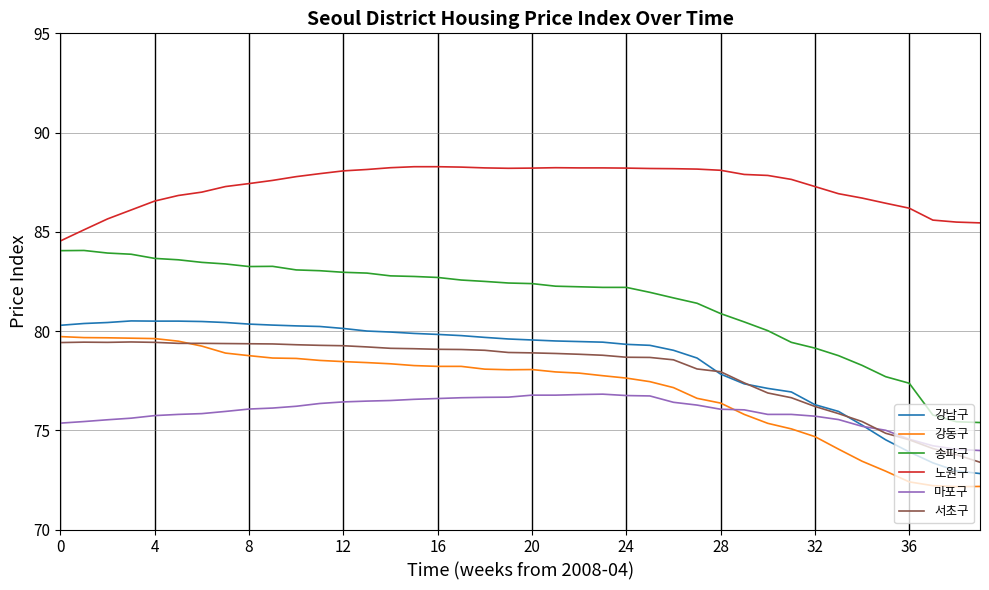

Which series has the largest range (max minus min)?

송파구